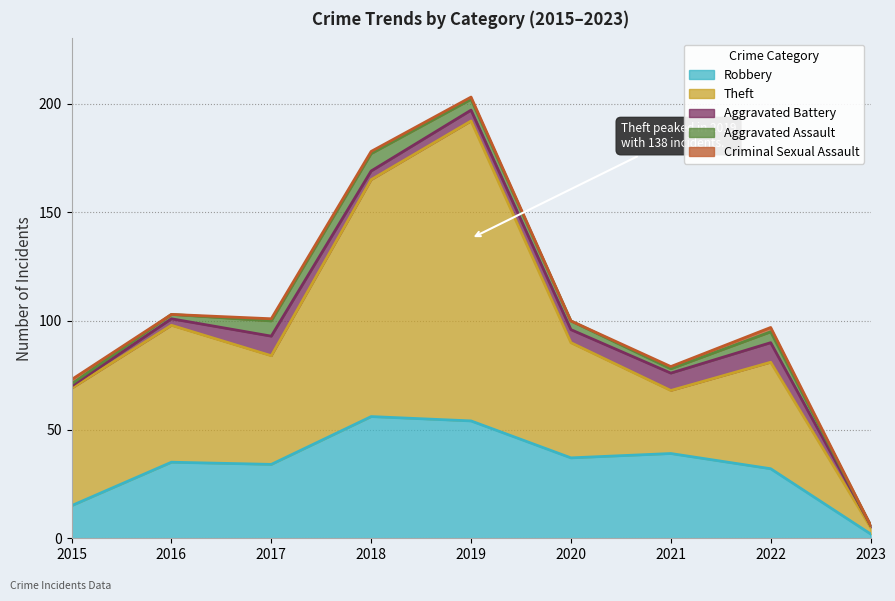

At which label is Robbery closest to 29?

2022